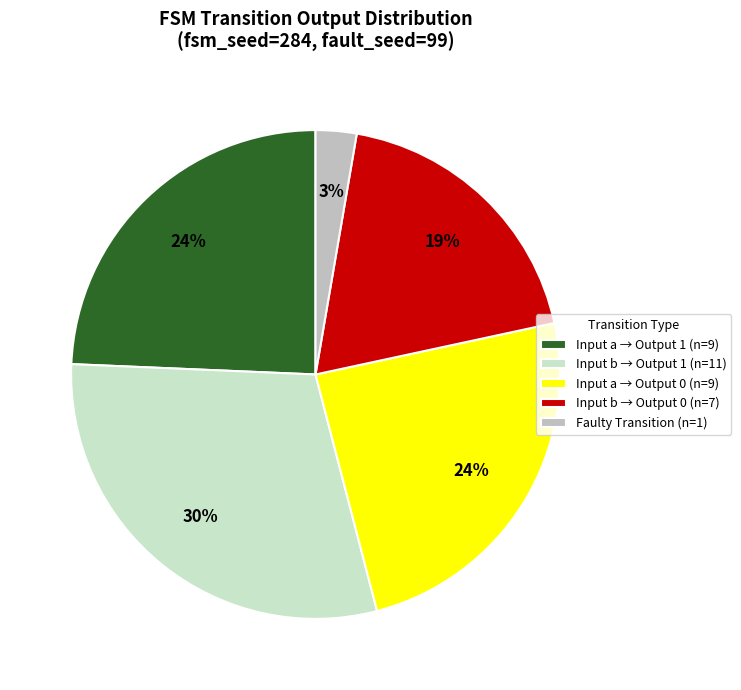

Count the number of slices in the pie.

5